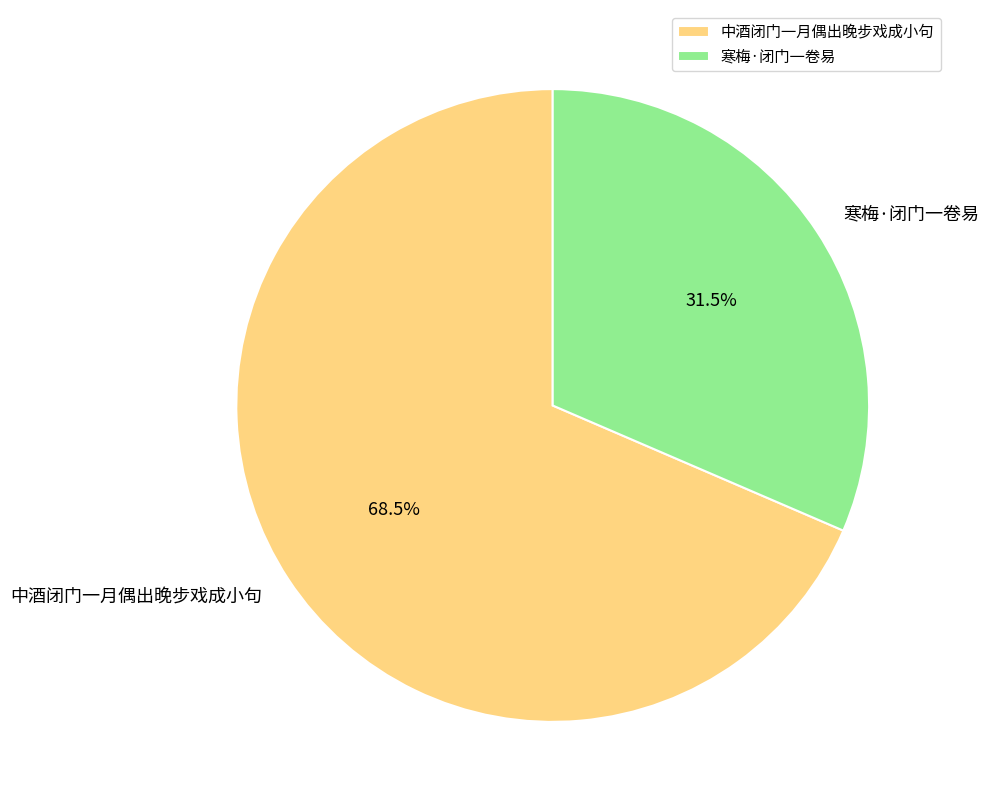

Rank the categories by value from lowest to highest.

寒梅·闭门一卷易, 中酒闭门一月偶出晚步戏成小句